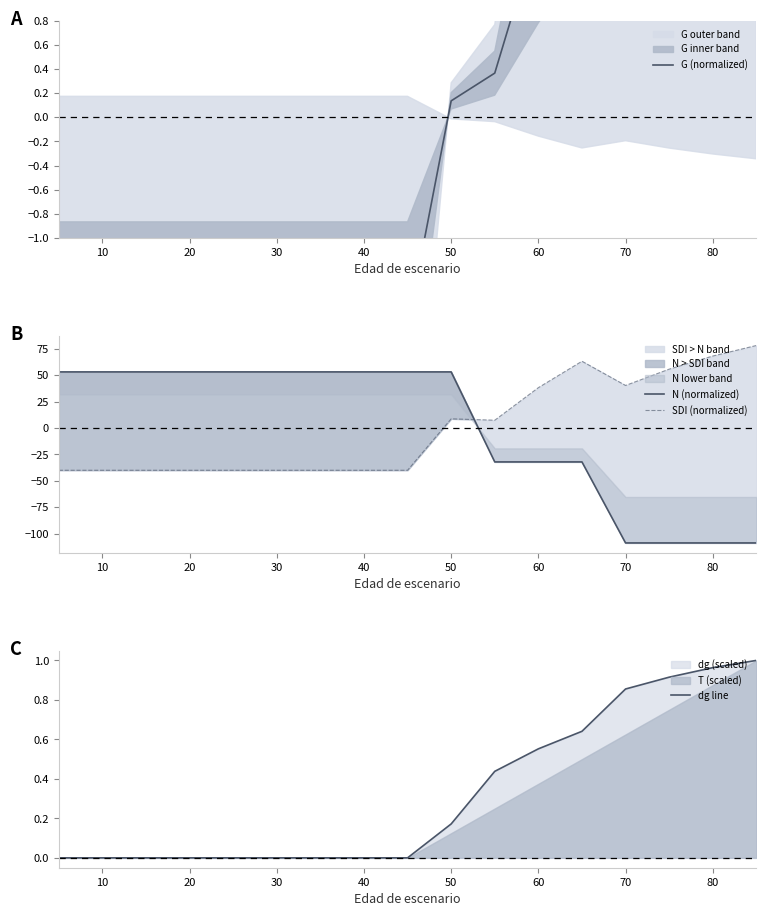

Rank the series by their maximum value, from lowest to highest.

dg line, G (normalized), N (normalized), SDI (normalized)